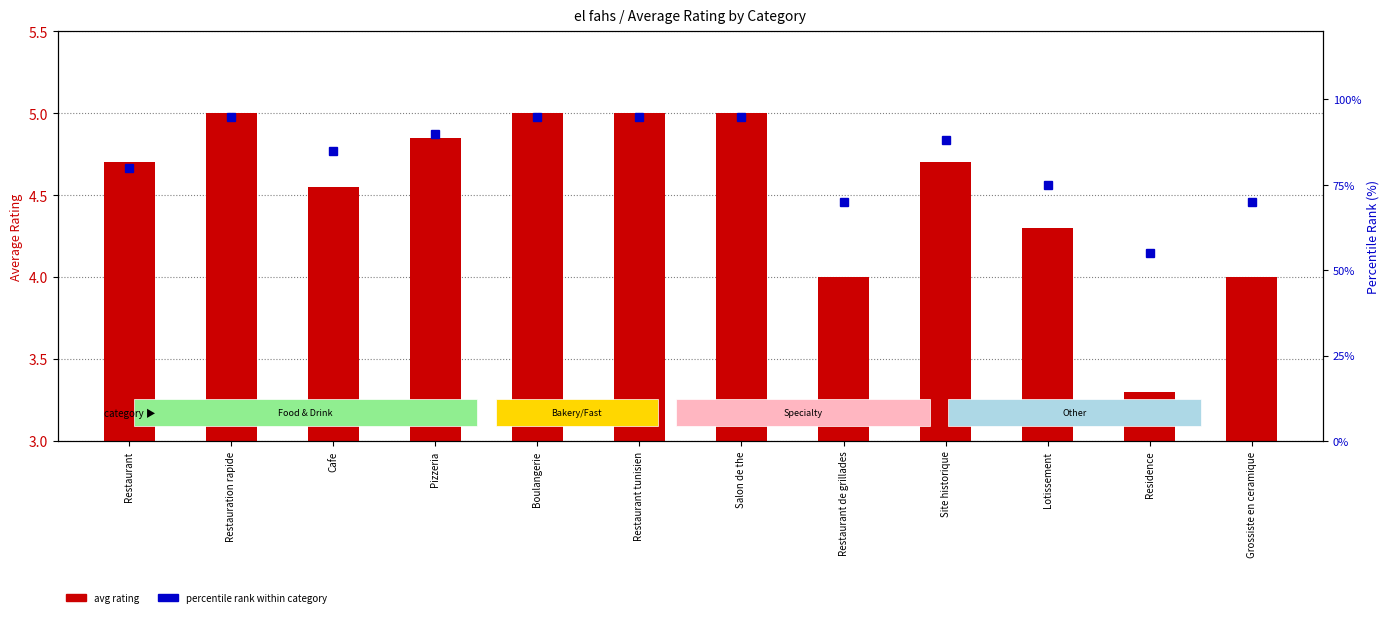

Rank the series by their maximum value, from lowest to highest.

avg rating, percentile rank